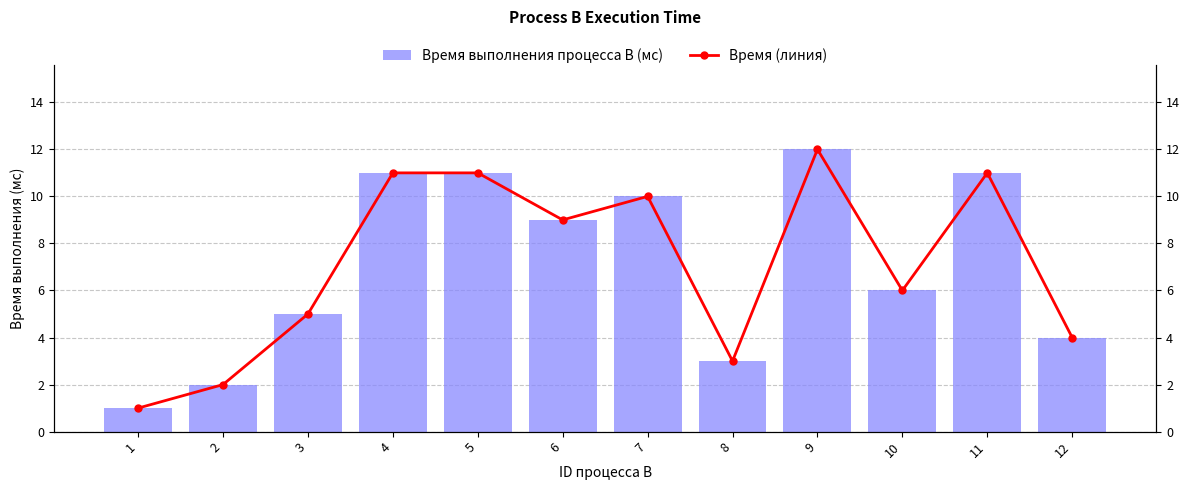

What is the sum of all Время выполнения процесса B (мс) values?

85